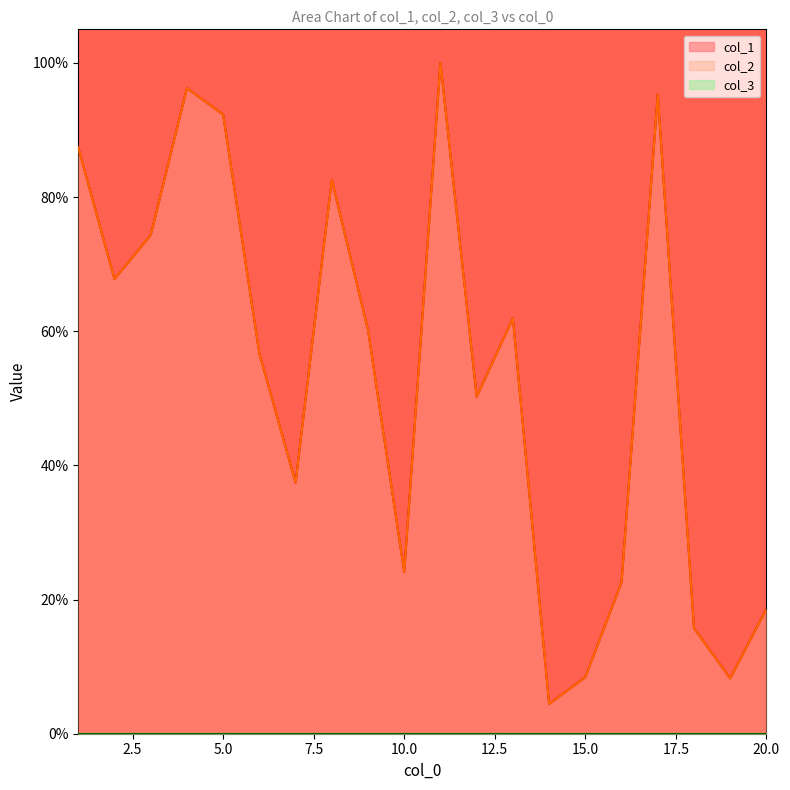

At which label does col_2 reach its peak?

11